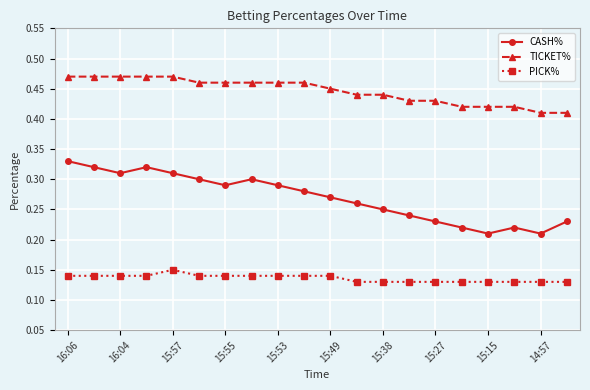

True or false: PICK% and TICKET% cross at least once.

False